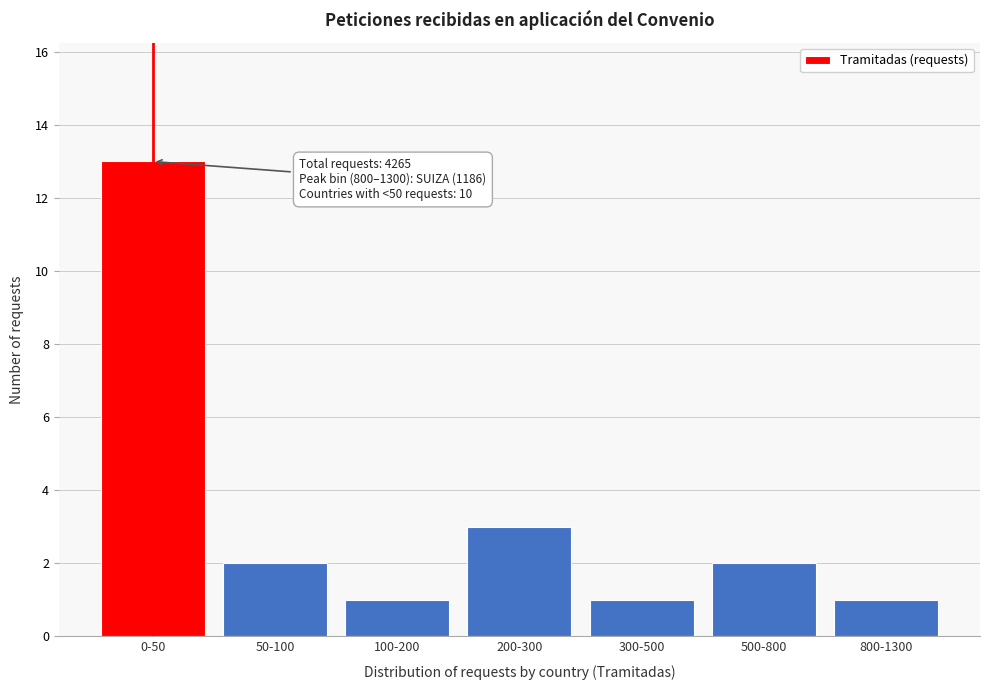

Reading left to right, transcribe all the data shown in this chart.

0-50=13	50-100=2	100-200=1	200-300=3	300-500=1	500-800=2	800-1300=1